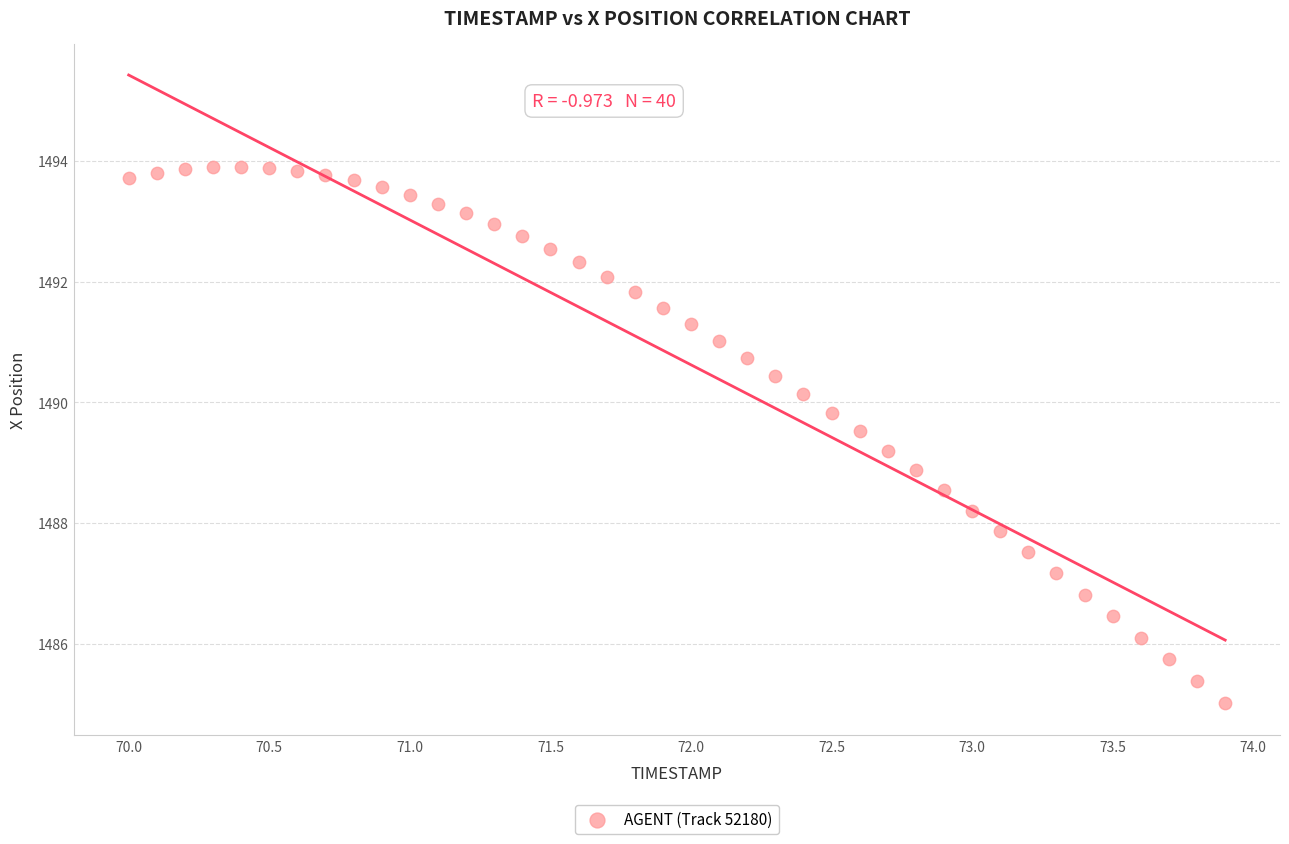

What is the range of Y values (max minus min)?

8.9